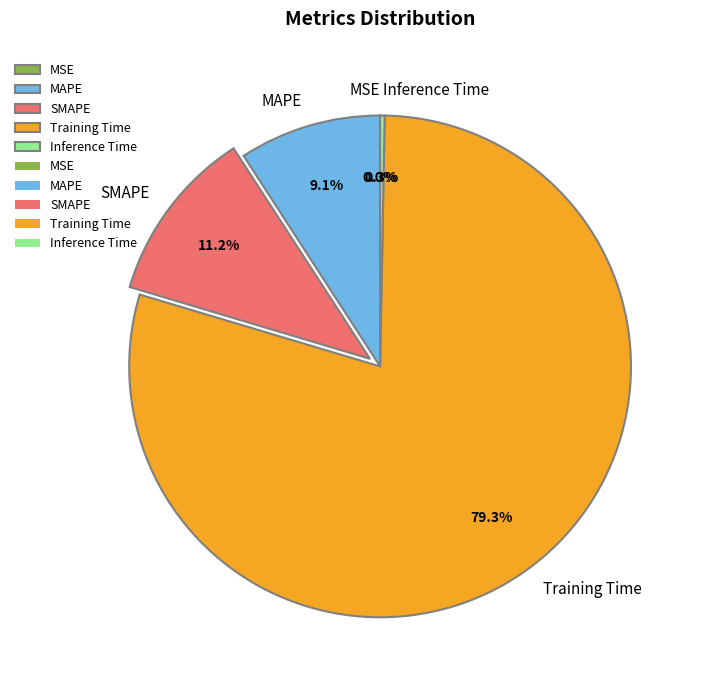

Do MAPE and Inference Time together represent more than half of the pie?

No